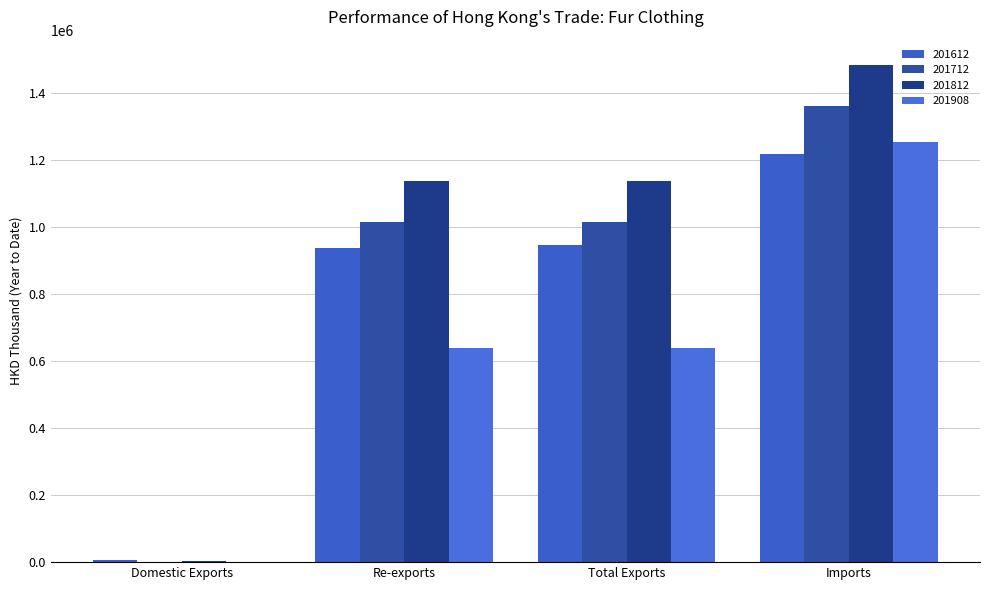

What is the value of the 201812 bar at the 4th from the left?

1484072.5